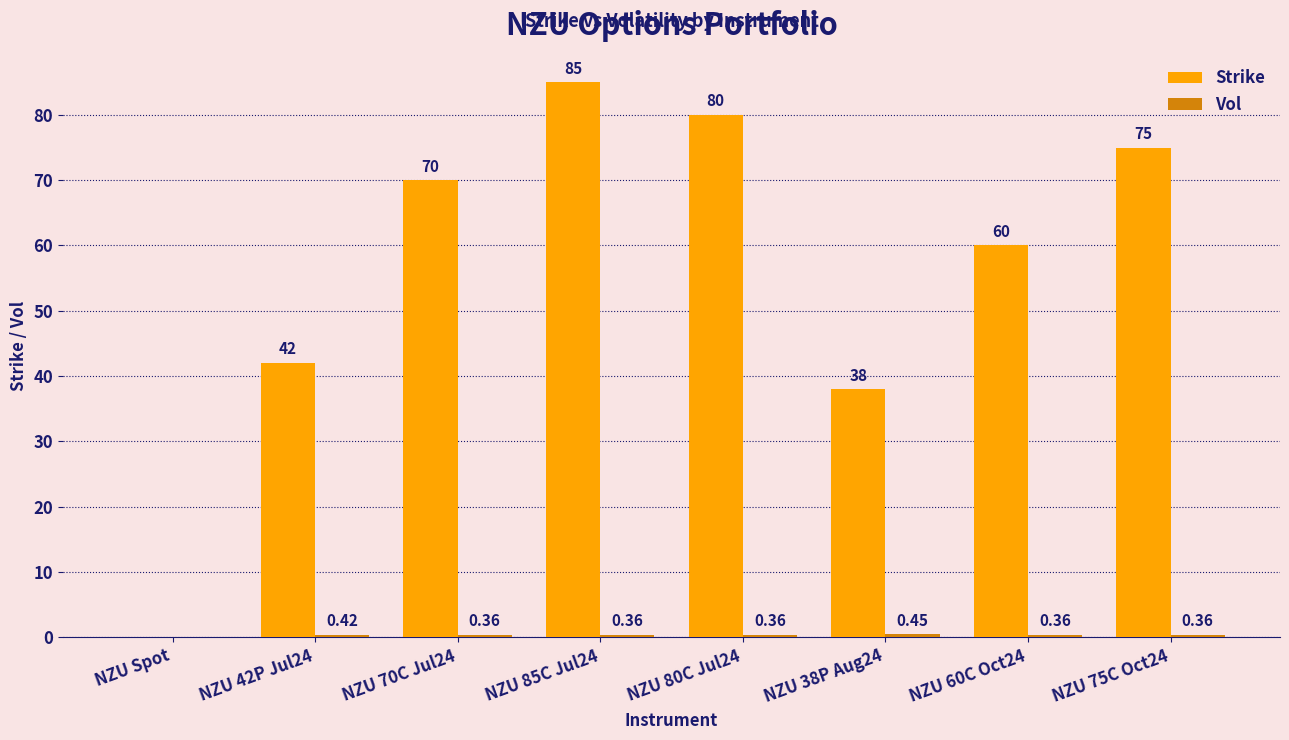

At which category does the chart reach its peak across all series?

NZU 85C Jul24